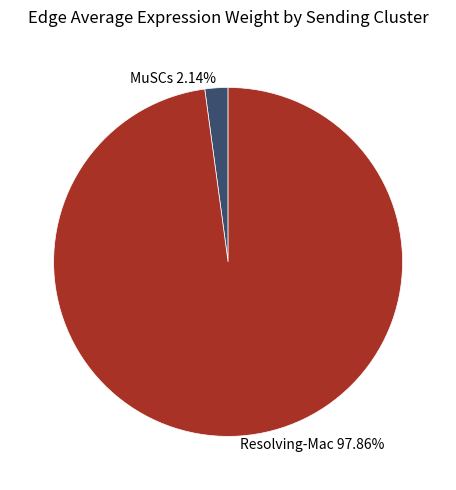

Which category has the biggest portion of the pie?

Resolving-Mac 97.86%